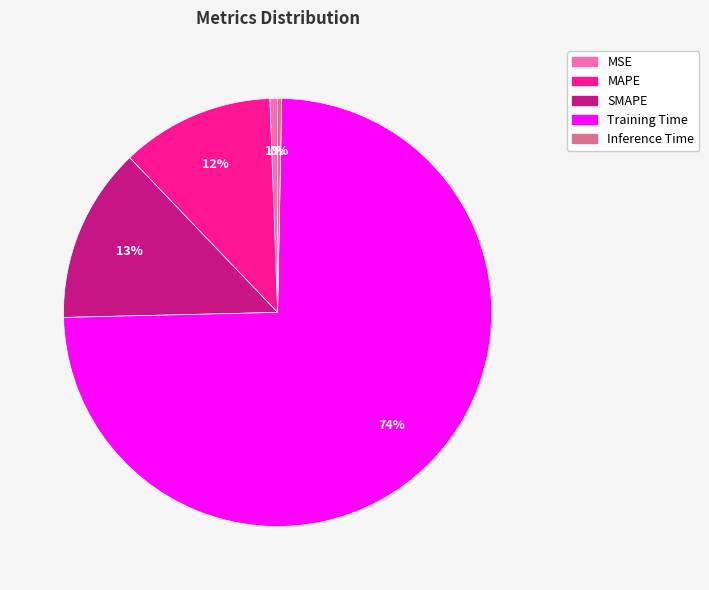

Count the number of slices in the pie.

5